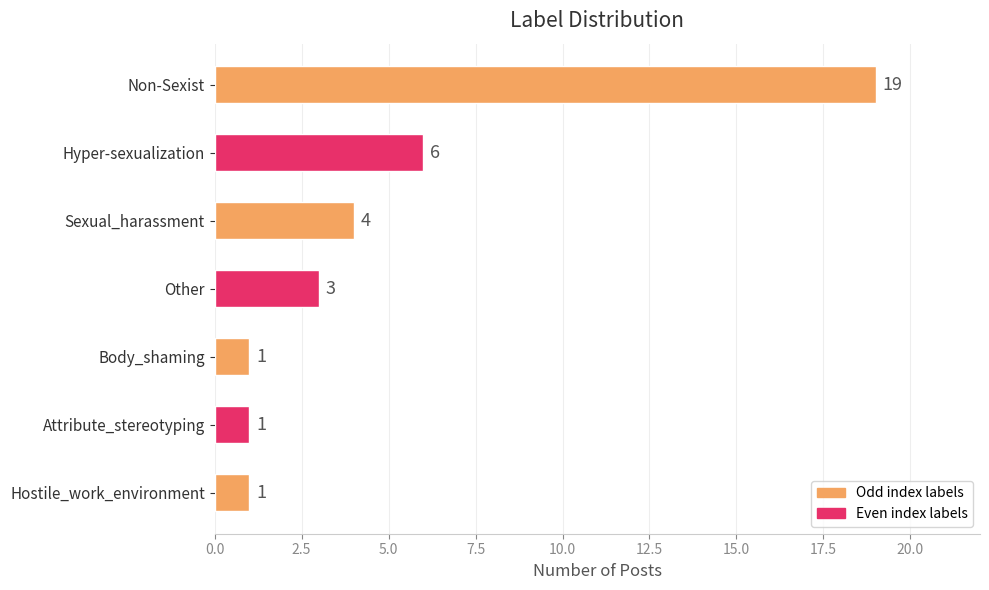

Where is the data nearest to the value 10?

Hyper-sexualization